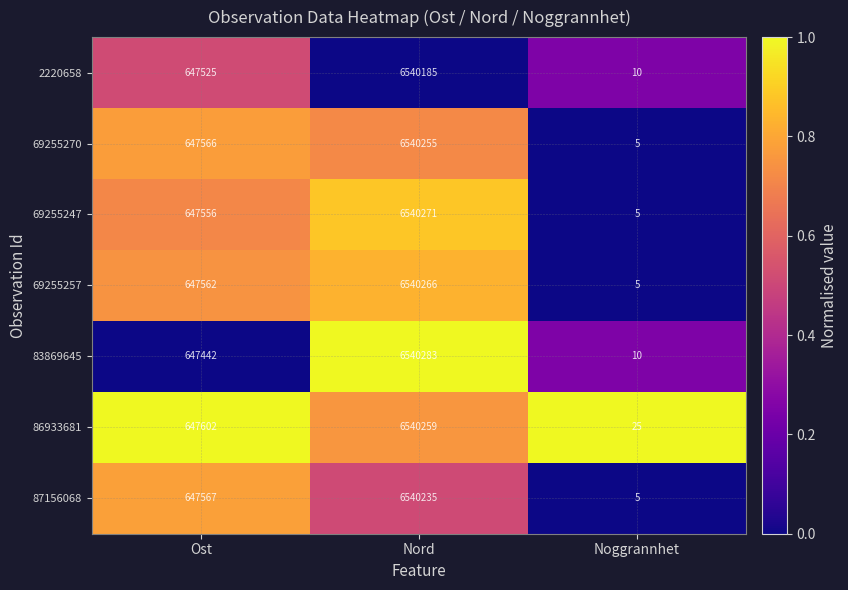

The value of 69255247 at Nord is 6540271. True or false?

True